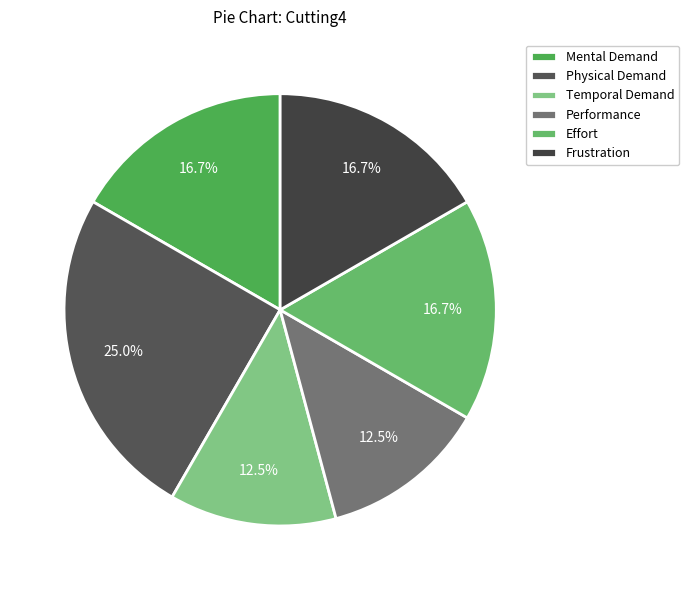

Is it true that Temporal Demand is 12% of the pie?

True